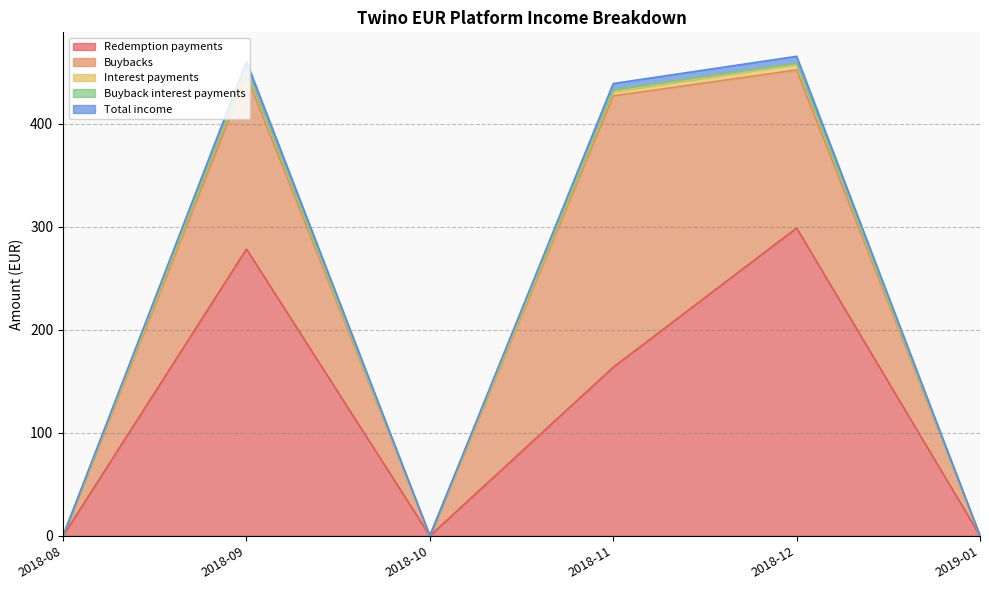

What is the value of the Total income point at the 4th from the left?

439.0